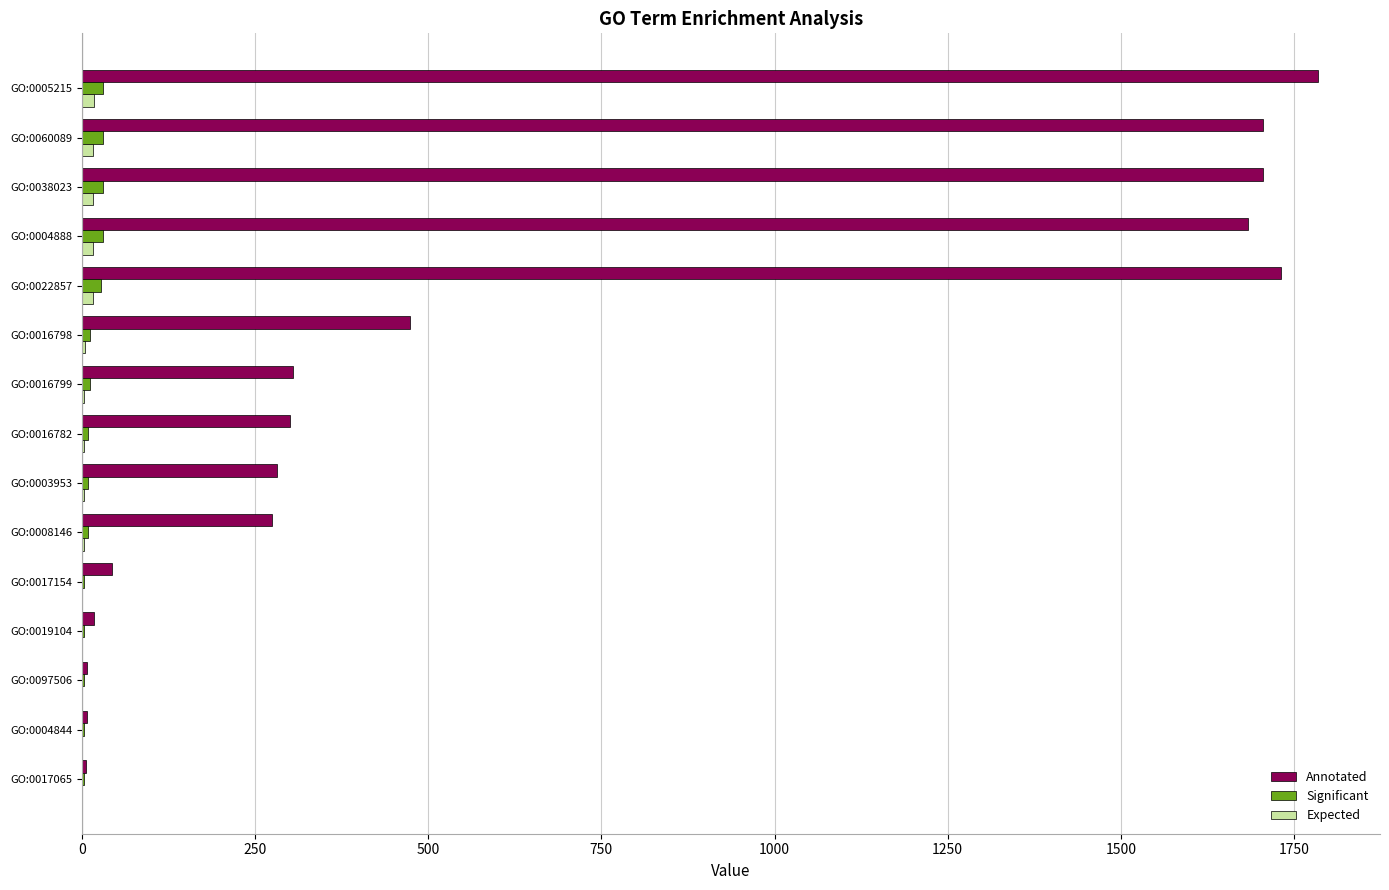

What is the sum of all Significant values?

213.0